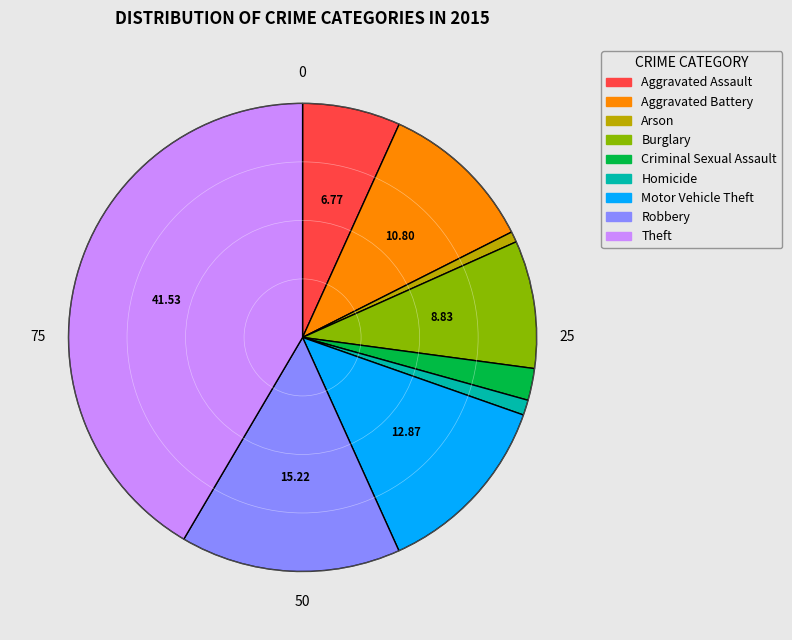

Count the number of slices in the pie.

9